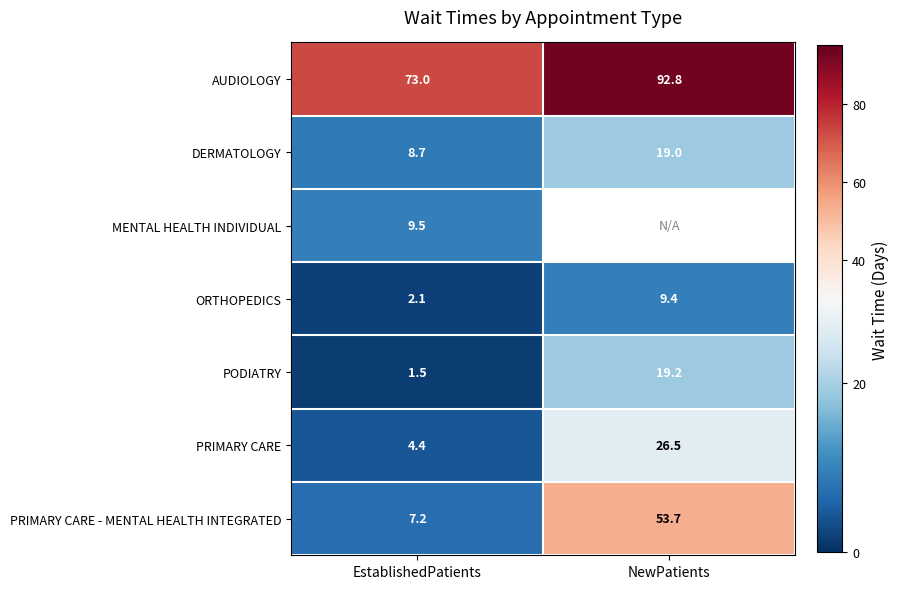

How many values in the PODIATRY series are below 19?

1